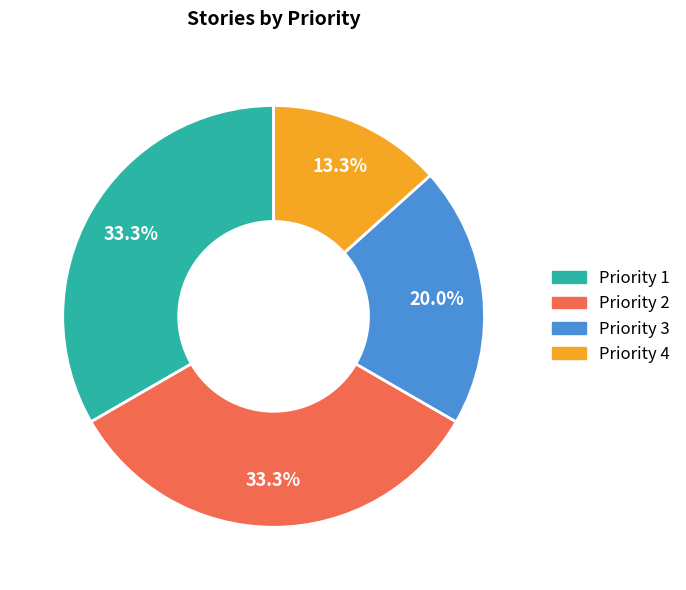

How many segments does this pie chart have?

4